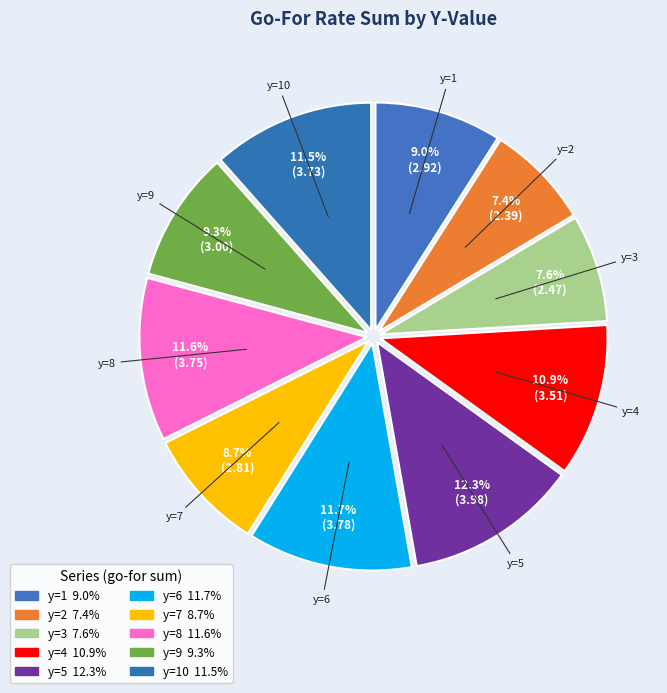

Does any single category account for the majority?

No